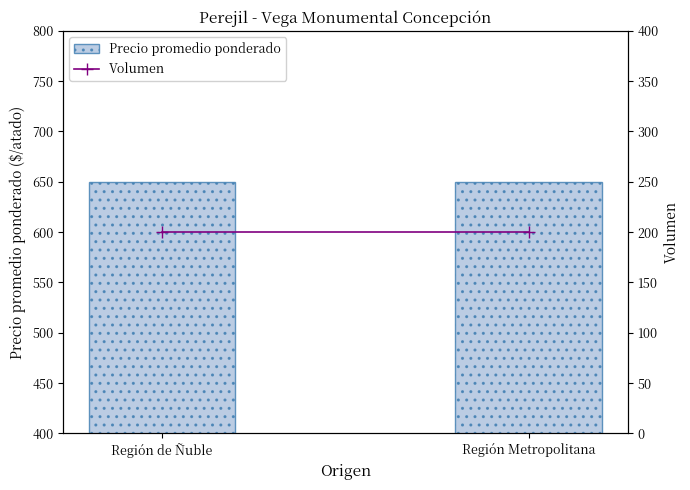

Which has a higher value, Región de Ñuble or Región Metropolitana?

Región de Ñuble